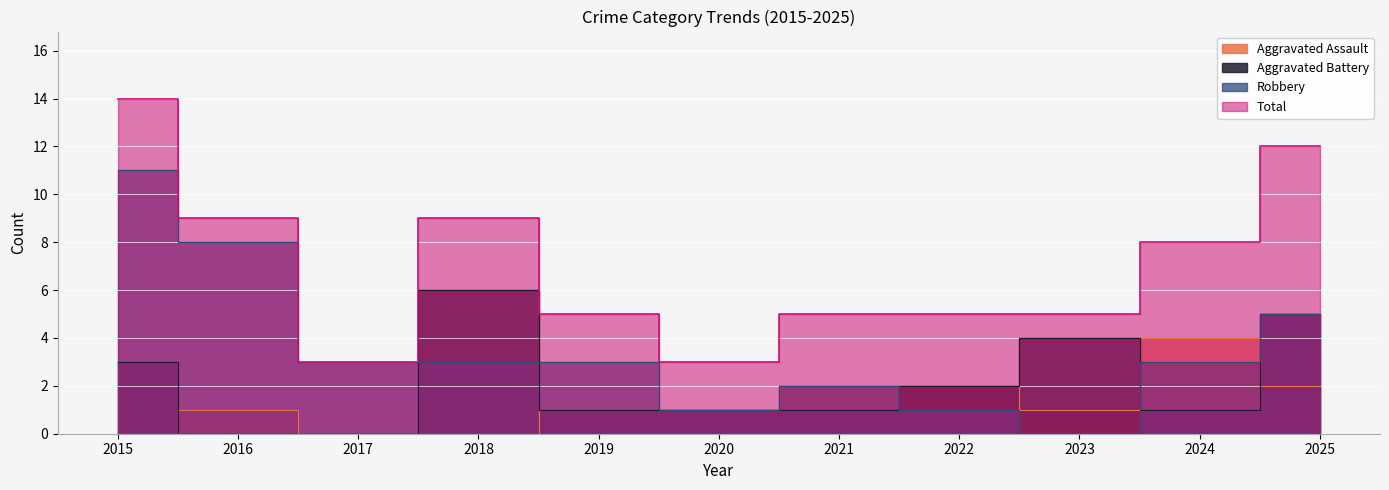

What is the difference between the Robbery values at 2023 and 2024?

3